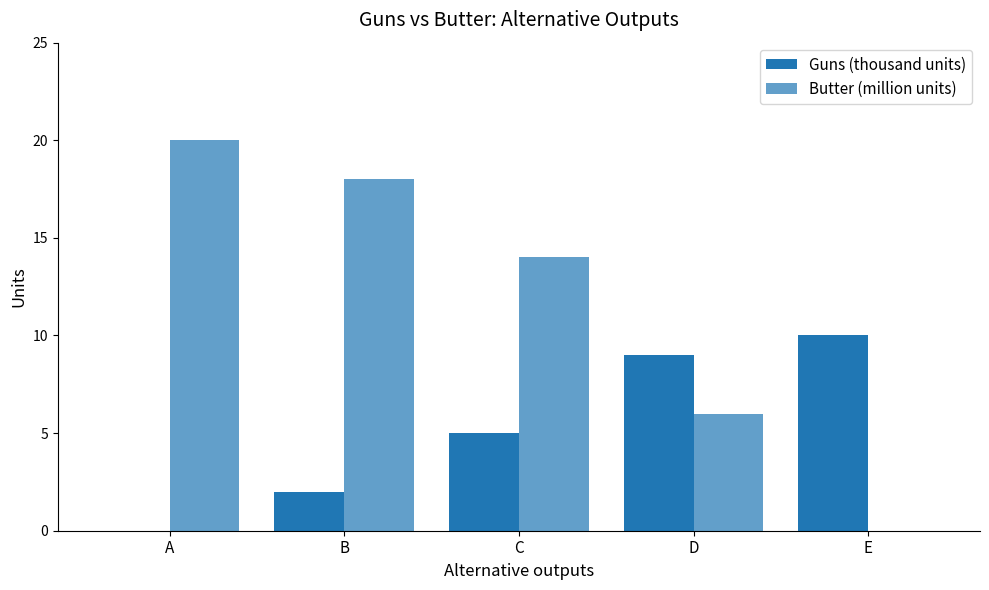

Are the bars horizontal?

No